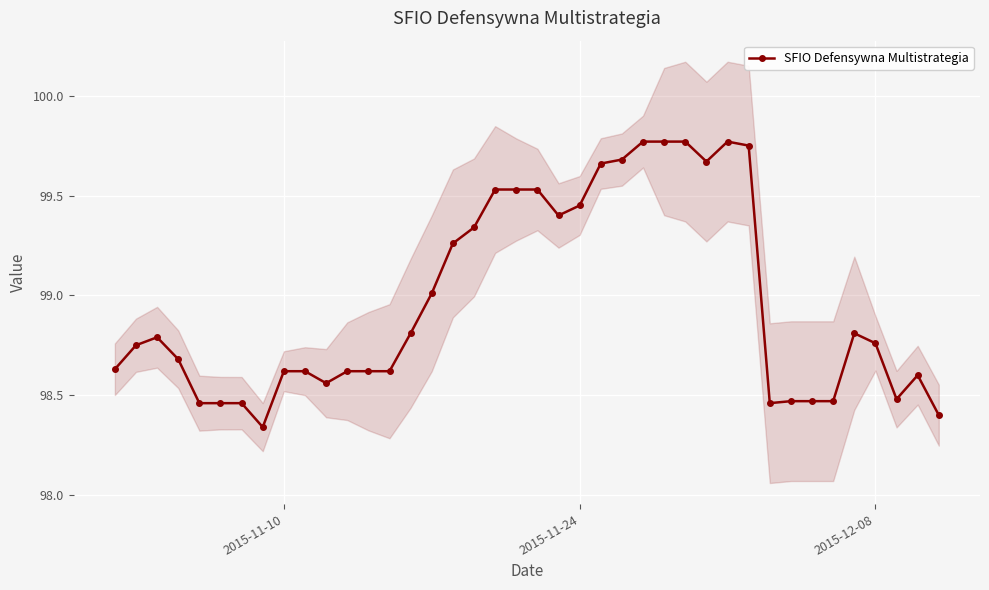

True or false: SFIO Defensywna Multistrategia has more than 1 points higher than both neighbors.

True